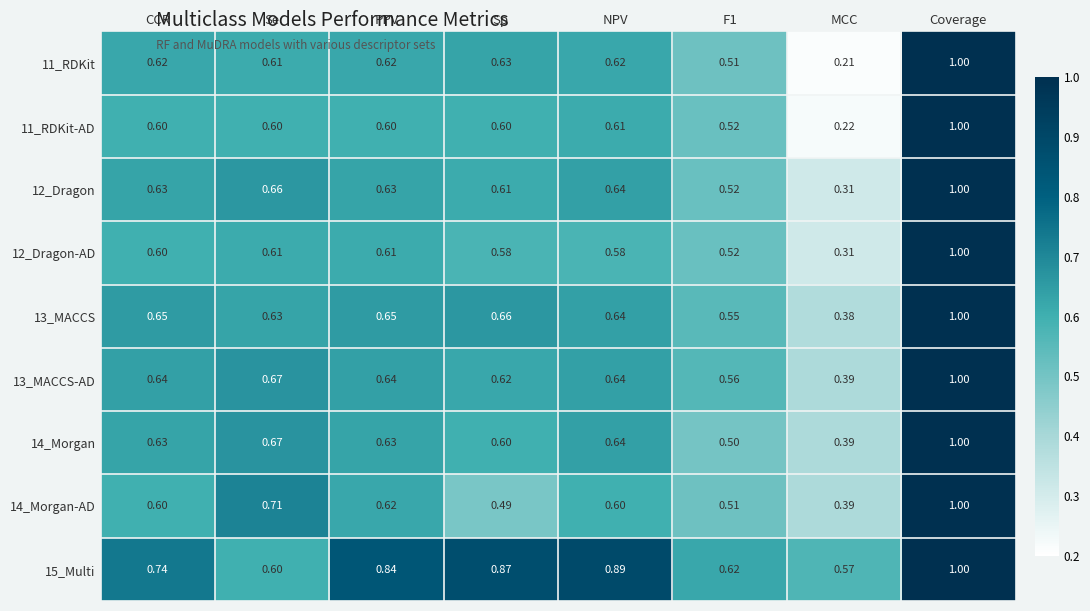

At which category is the sum across all series the highest?

Coverage